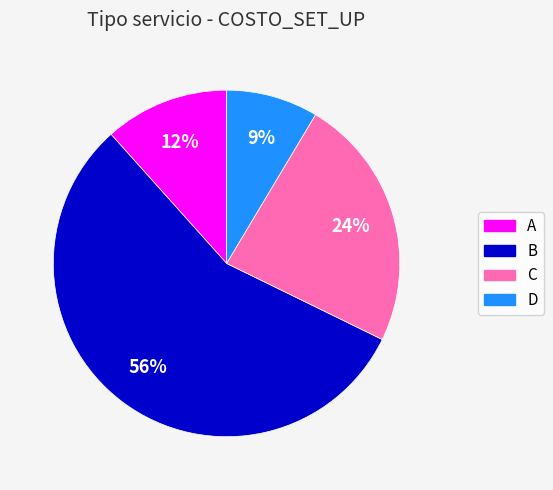

Do D and A together represent more than half of the pie?

No